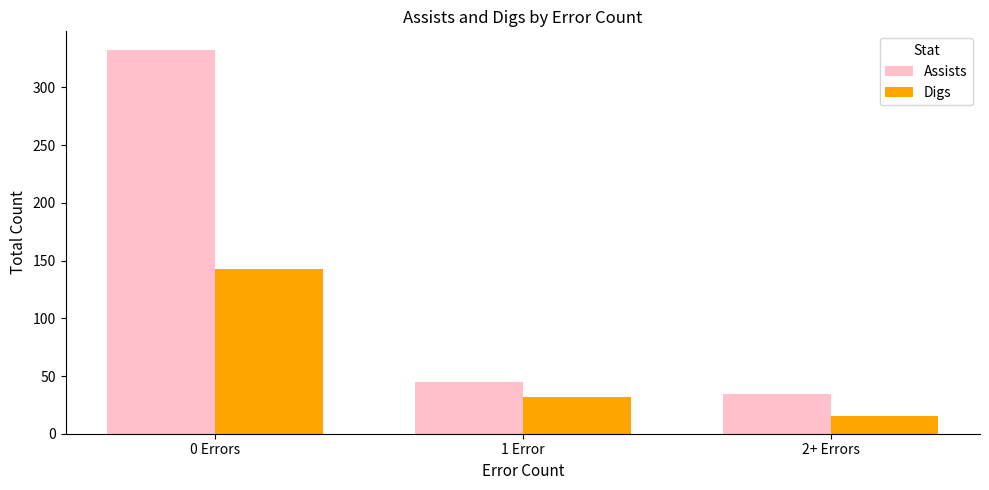

Rank the series by their average value, from lowest to highest.

Digs, Assists